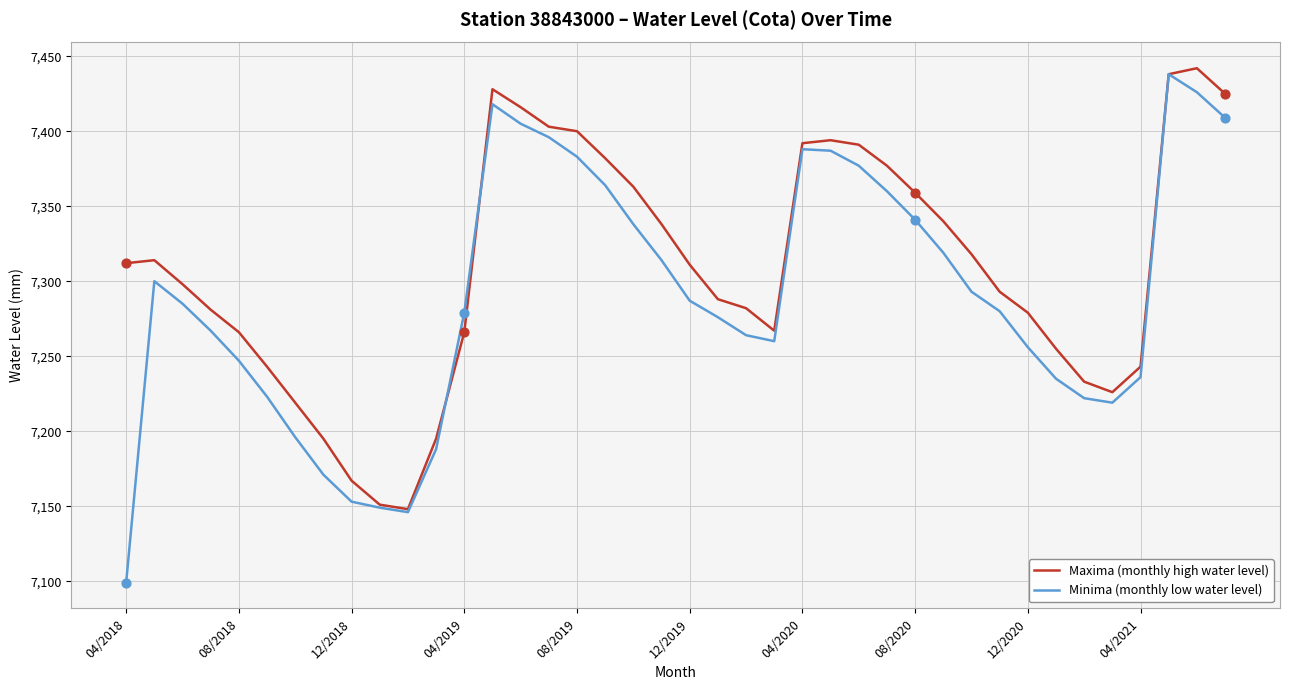

What are all the series names shown in the legend?

Maxima (monthly high water level), Minima (monthly low water level)